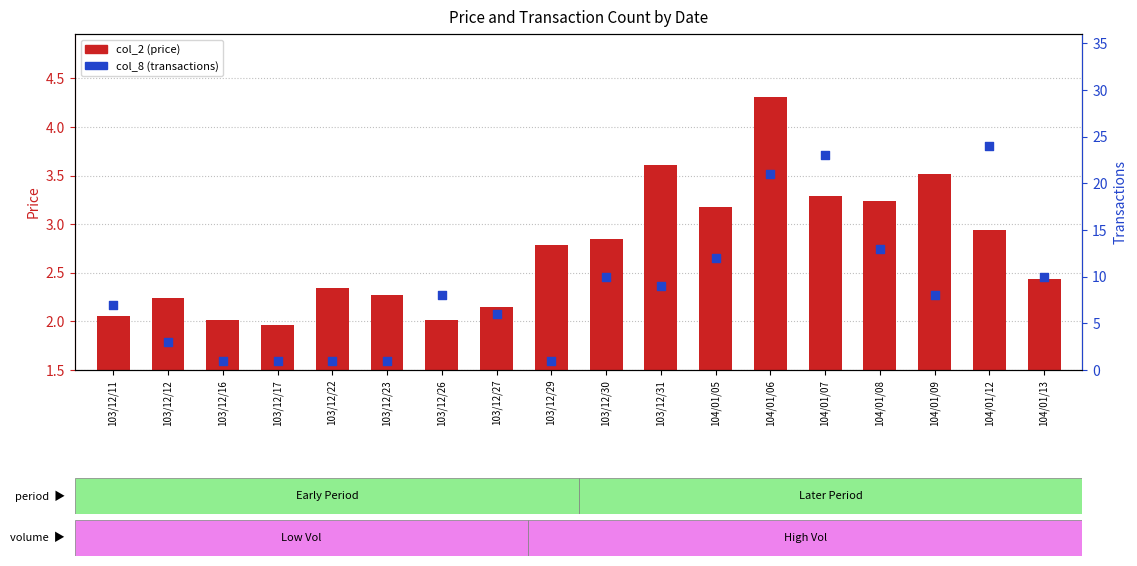

What is the total value across all series at 103/12/26?

10.0